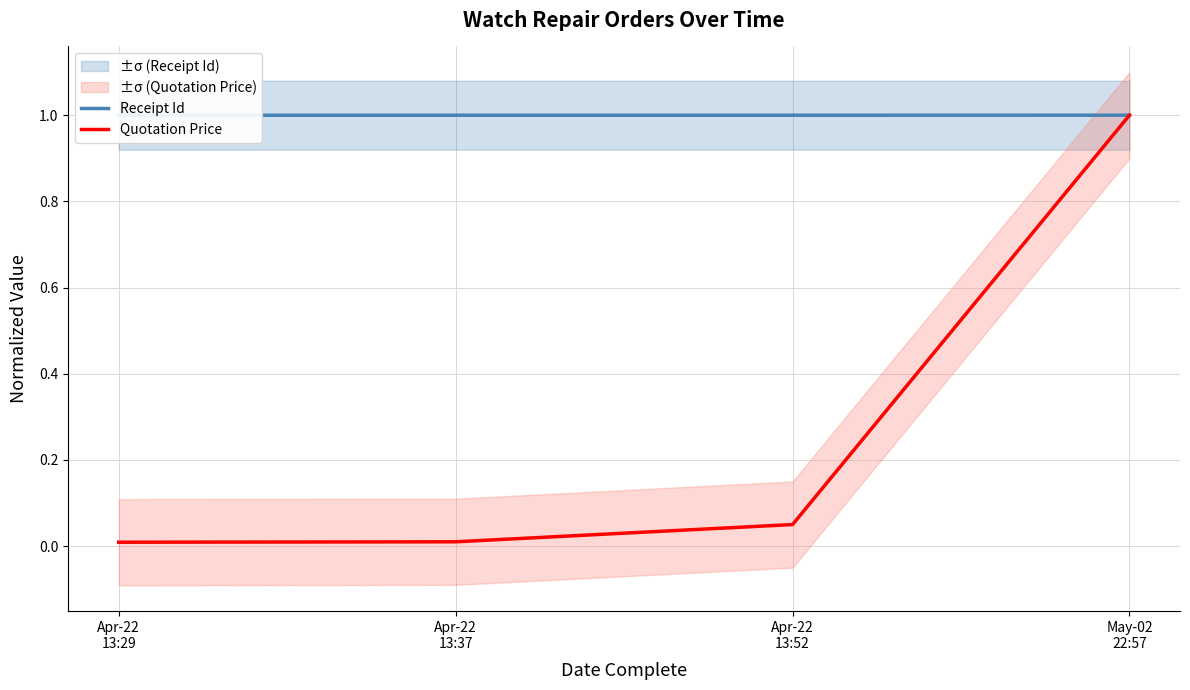

What is the label of the 2nd point from the left?

Apr-22
13:37